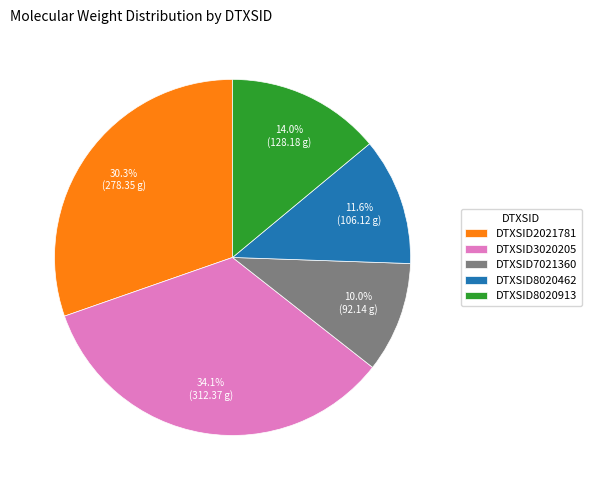

True or false: DTXSID7021360 accounts for 10% of the total.

True